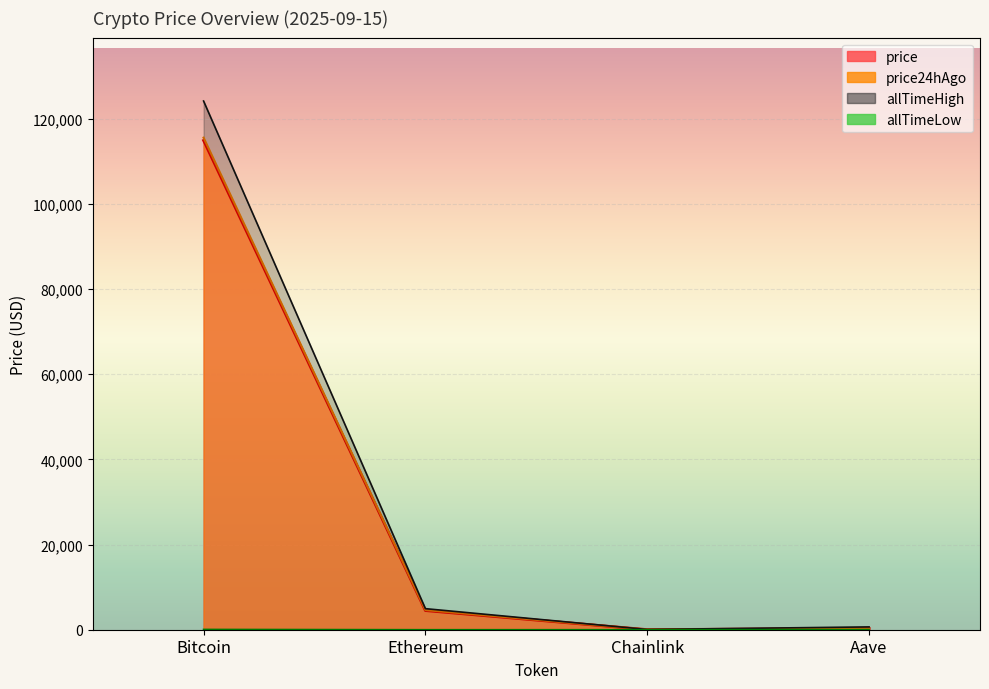

What is the difference between the price values at Aave and Ethereum?

4200.3